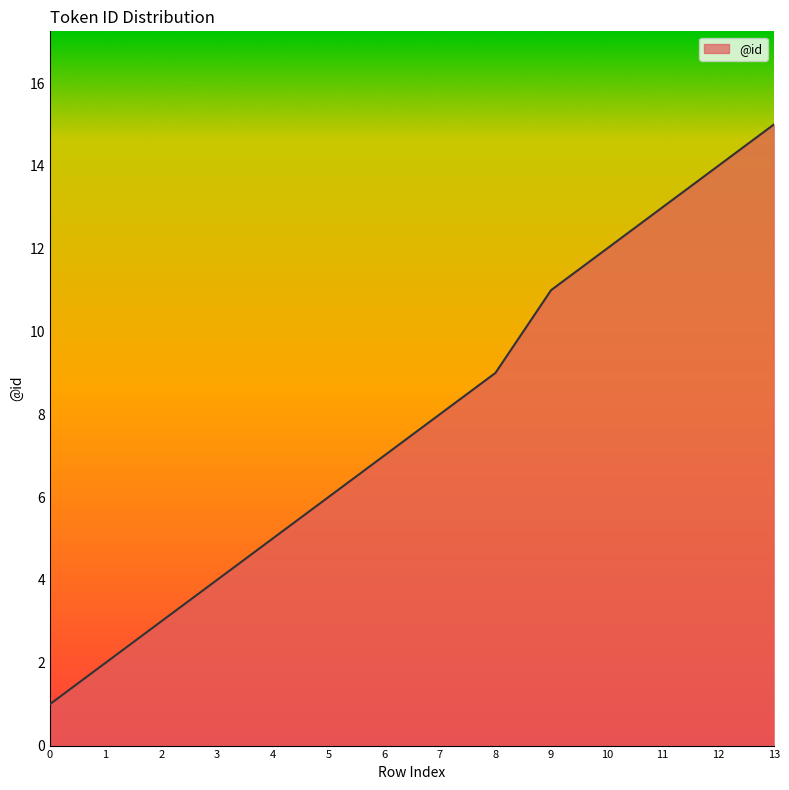

What value does the data have at 8, to the nearest 10?

10